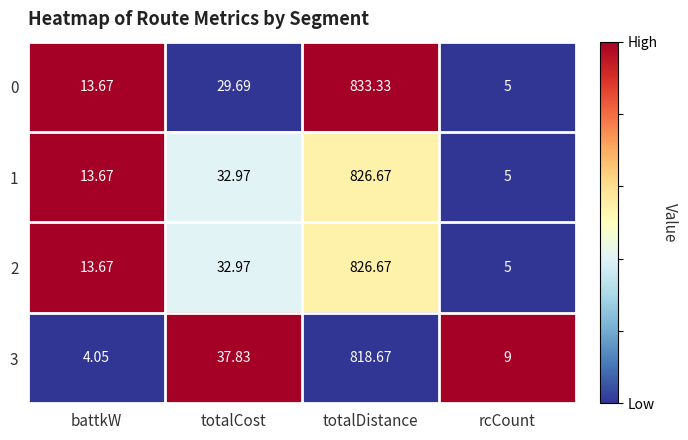

Is the value of 3 at battkW greater than the value of 1 at totalDistance?

No